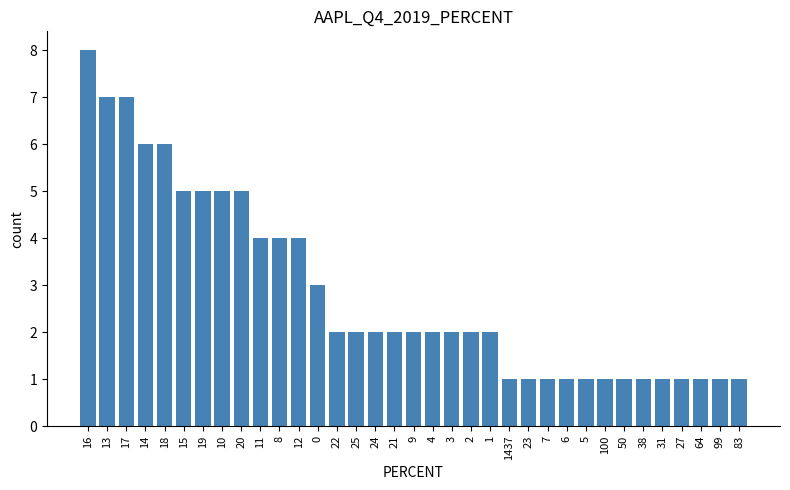

What is the greatest value displayed?

8